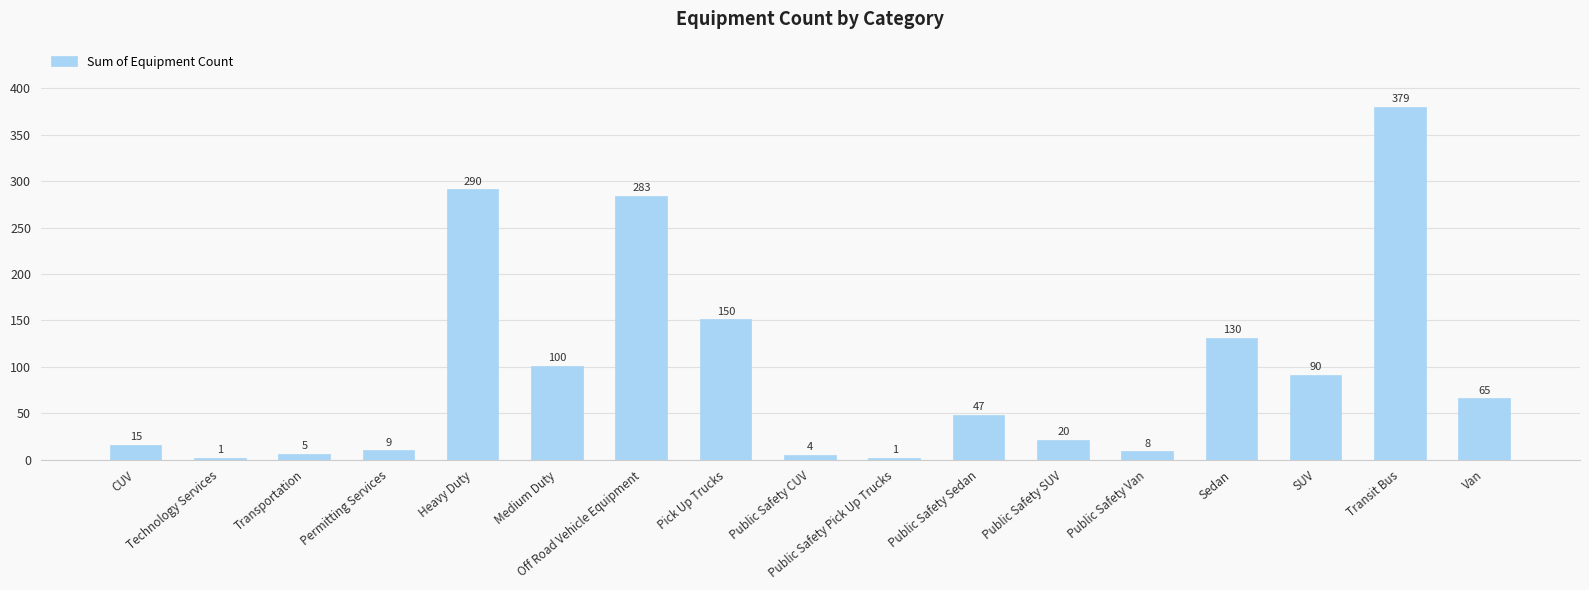

True or false: the data shows 90 at SUV.

True